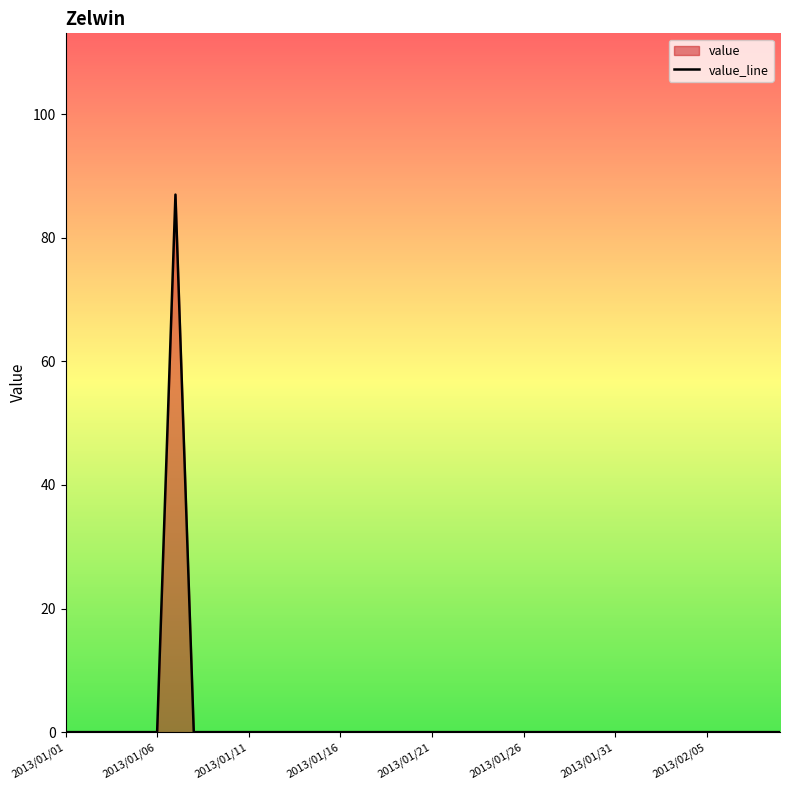

The value at 2013/01/11 is 59. True or false?

False